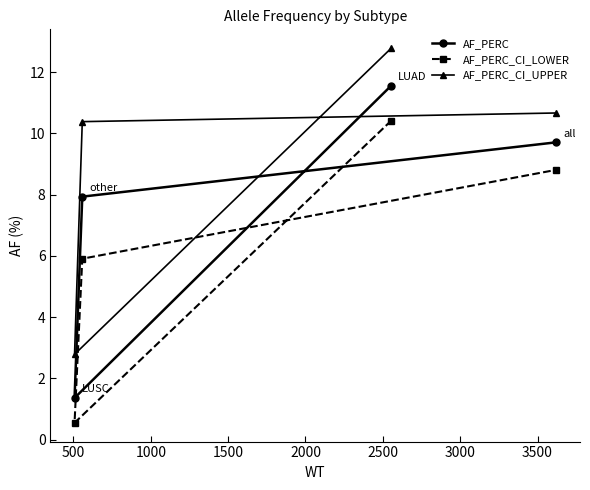

Rank the series by their average value, from highest to lowest.

AF_PERC_CI_UPPER, AF_PERC, AF_PERC_CI_LOWER